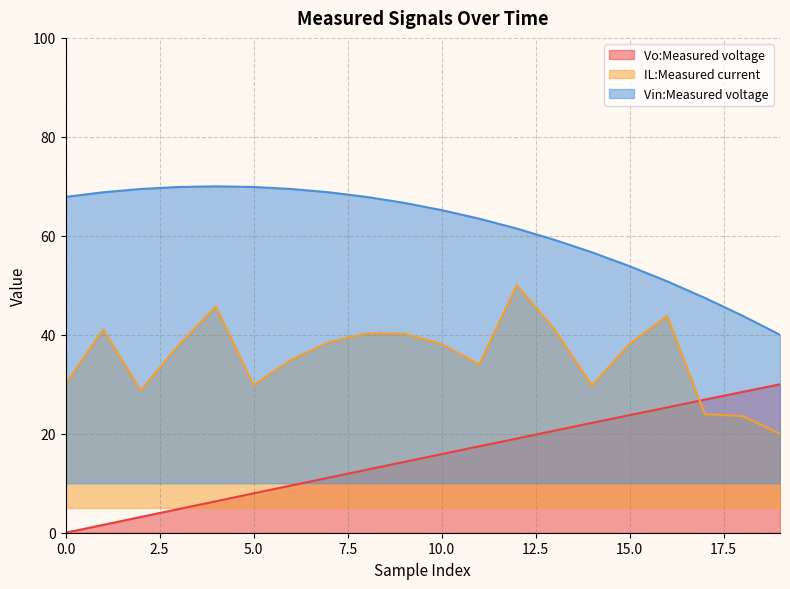

Reading left to right, what are all the values shown in this chart?

Vo:Measured voltage: 0=0.0	1=1.6	2=3.2	3=4.8	4=6.4	5=8.0	6=9.5	7=11.1	8=12.7	9=14.3	10=15.9	11=17.5	12=19.0	13=20.6	14=22.2	15=23.8	16=25.3	17=26.9	18=28.5	19=30.0
IL:Measured current: 0=30.1	1=41.1	2=28.8	3=37.8	4=45.7	5=29.8	6=35.0	7=38.5	8=40.3	9=40.2	10=38.2	11=34.0	12=50.0	13=41.1	14=29.7	15=38.2	16=43.8	17=24.0	18=23.6	19=20.0
Vin:Measured voltage: 0=67.9	1=68.8	2=69.5	3=69.9	4=70.0	5=69.9	6=69.5	7=68.8	8=67.9	9=66.7	10=65.2	11=63.5	12=61.5	13=59.2	14=56.7	15=53.9	16=50.8	17=47.5	18=43.9	19=40.0